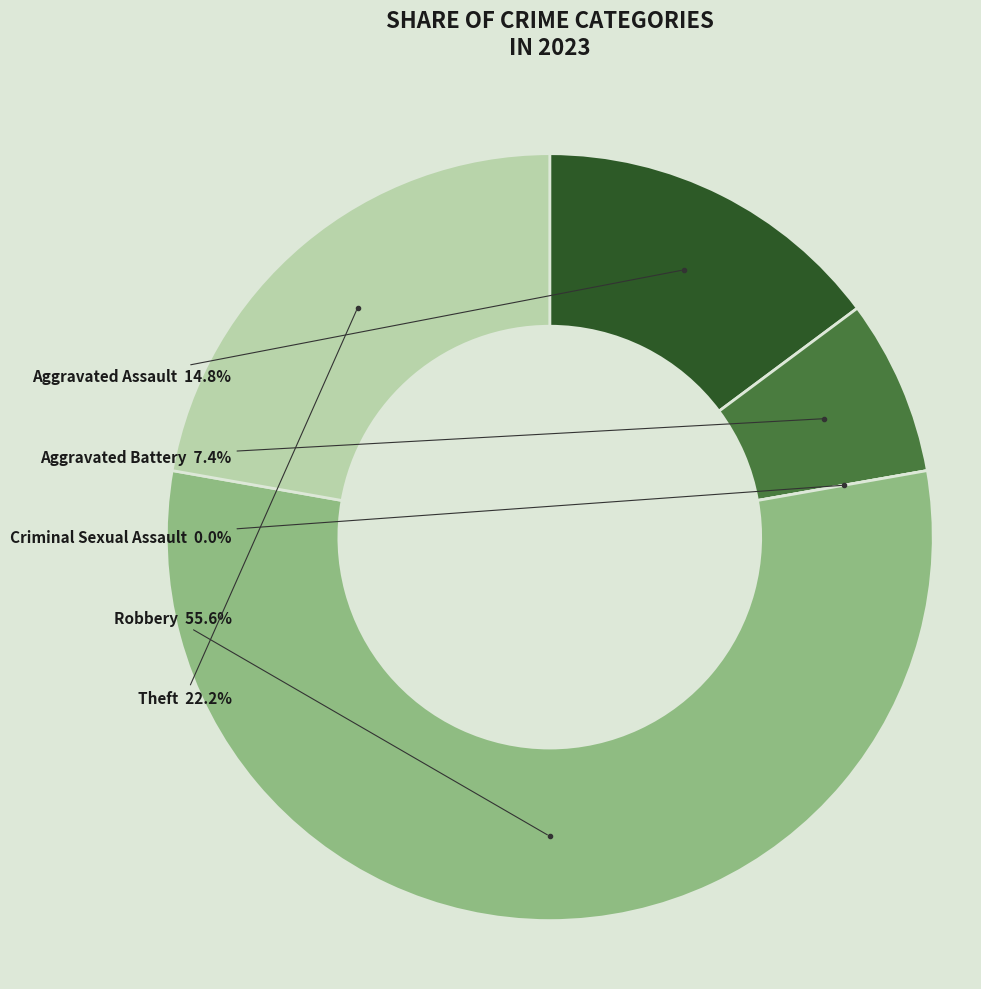

Between Aggravated Battery and Aggravated Assault, which is larger?

Aggravated Assault